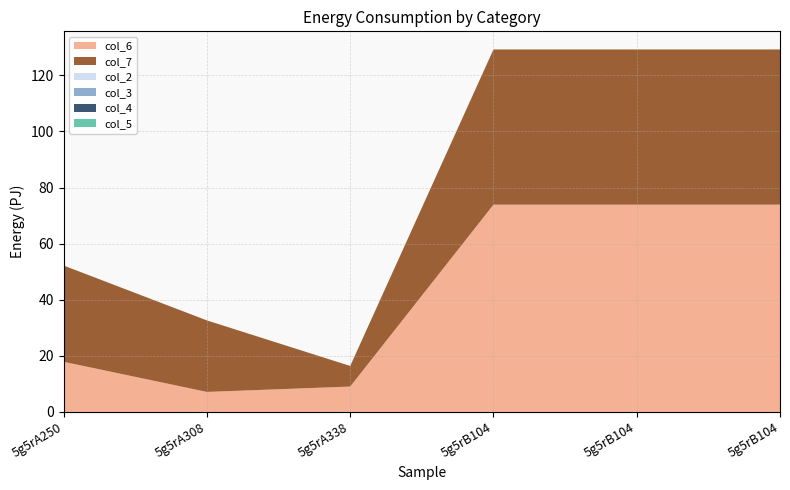

Reading left to right, what are all the values shown in this chart?

col_6: 17.9	7.1	9.0	73.9	73.9	73.9
col_7: 34.3	25.5	7.3	55.3	55.3	55.3
col_2: 0.0	0.0	0.0	0.0	0.0	0.0
col_3: 0.0	0.0	0.0	0.0	0.0	0.0
col_4: 0.0	0.0	0.0	0.0	0.0	0.0
col_5: 0.0	0.0	0.0	0.0	0.0	0.0